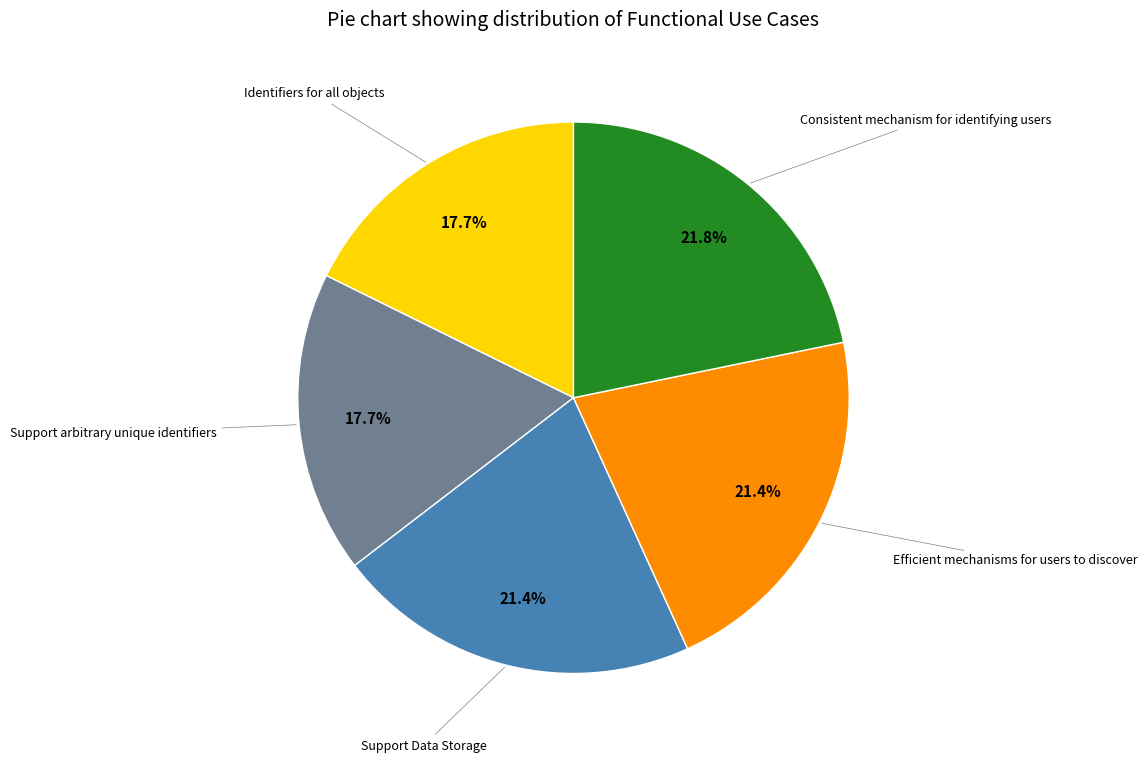

Does any single category account for the majority?

No